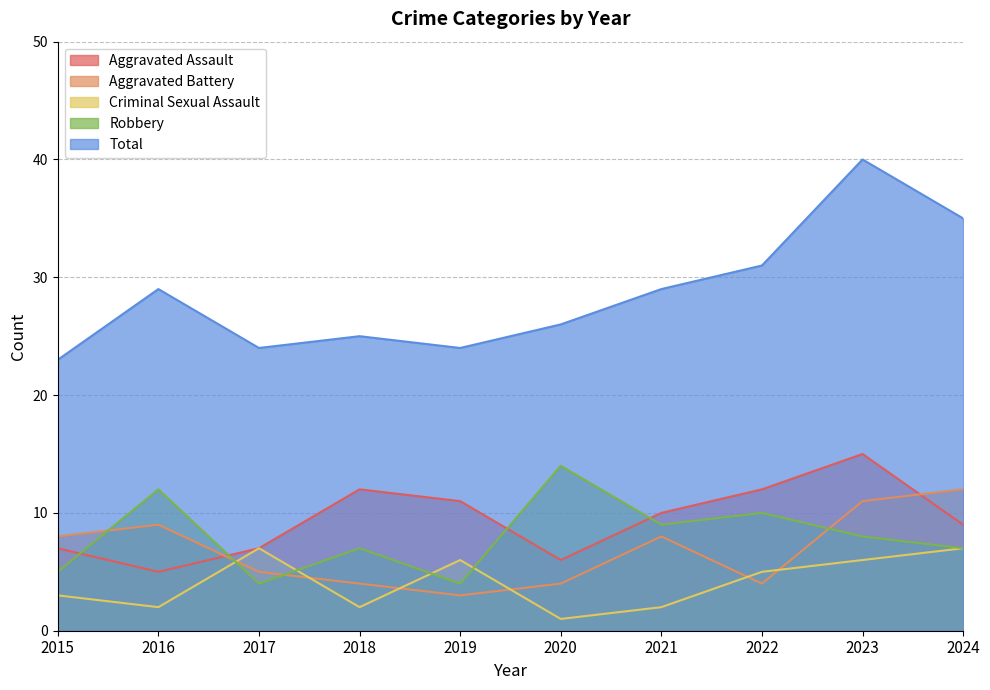

How many lines are shown in the chart?

5